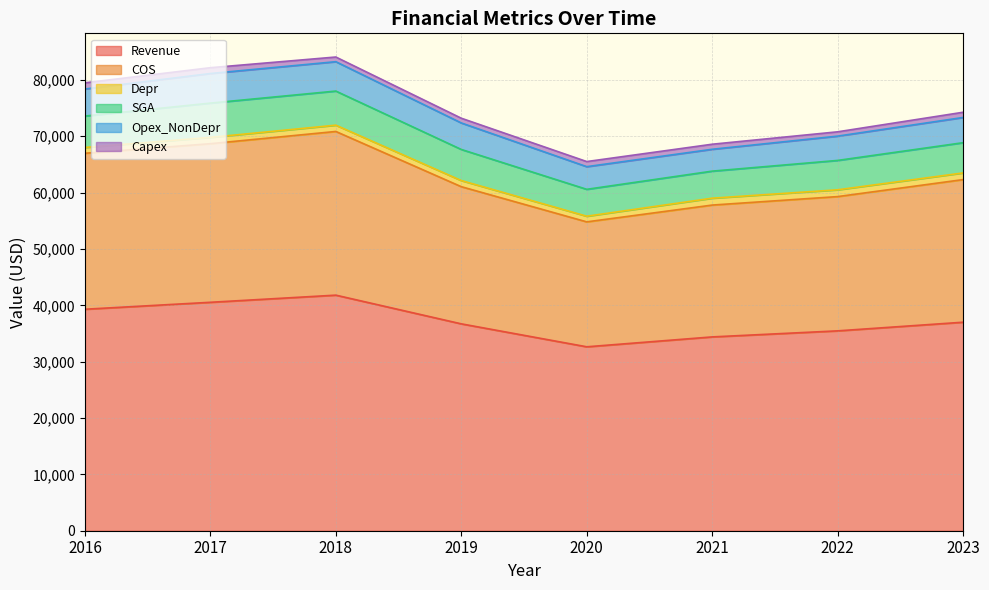

What is the value of the Opex_NonDepr point at the 4th from the left?

4703.0